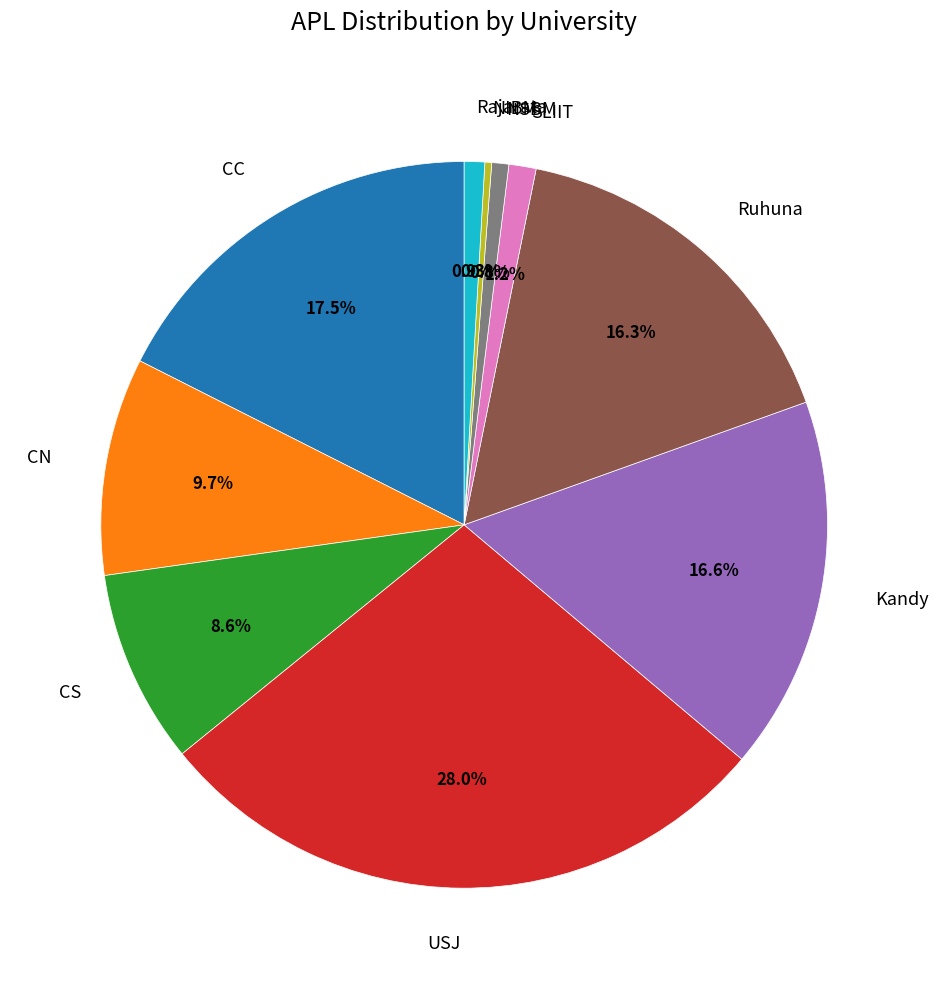

The NSBM slice represents 16% of the pie. True or false?

False